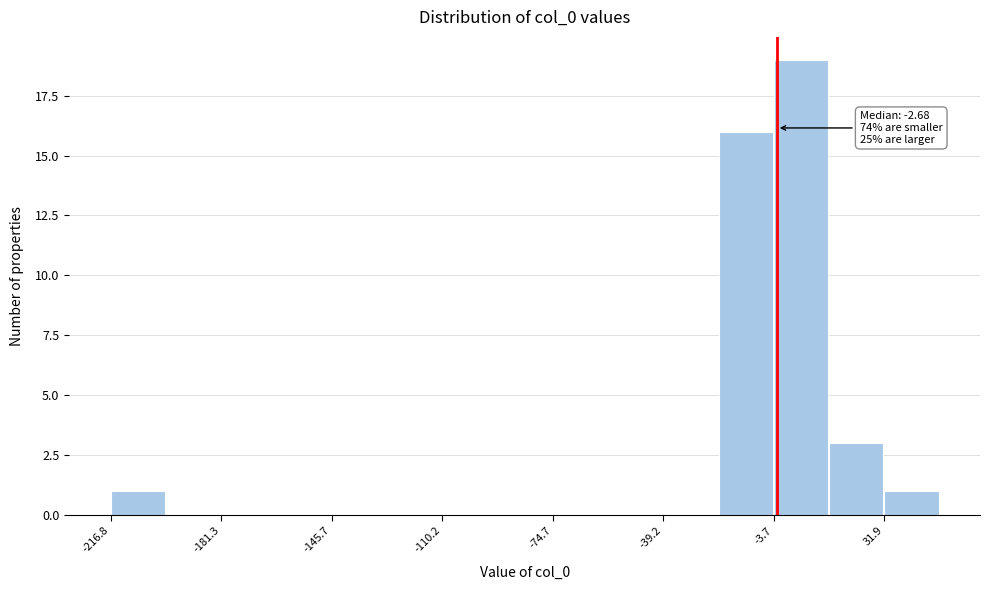

Read against the x-axis, roughly where is the centre of the tallest bar?

5